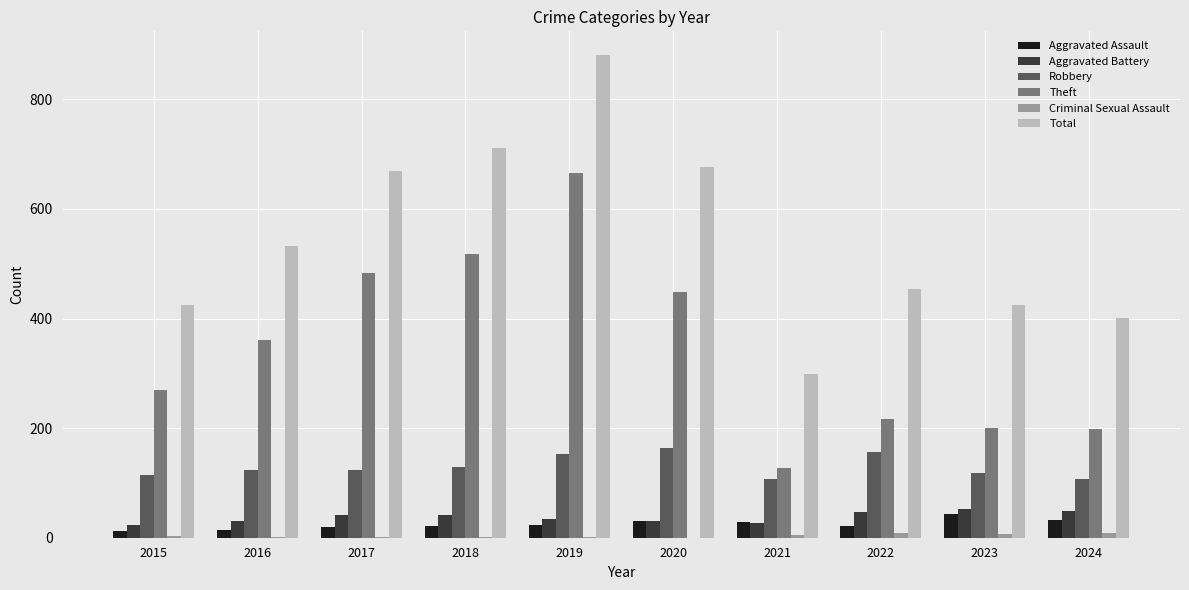

True or false: Aggravated Assault has a value of 29 at 2021.

True